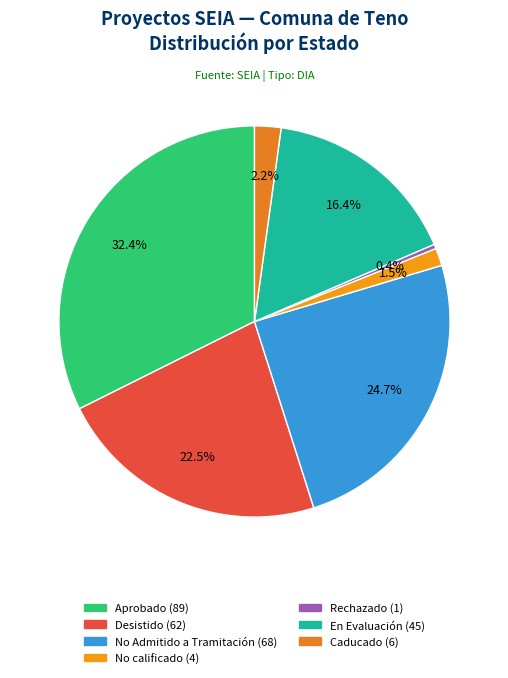

Is there a majority slice in this chart?

No